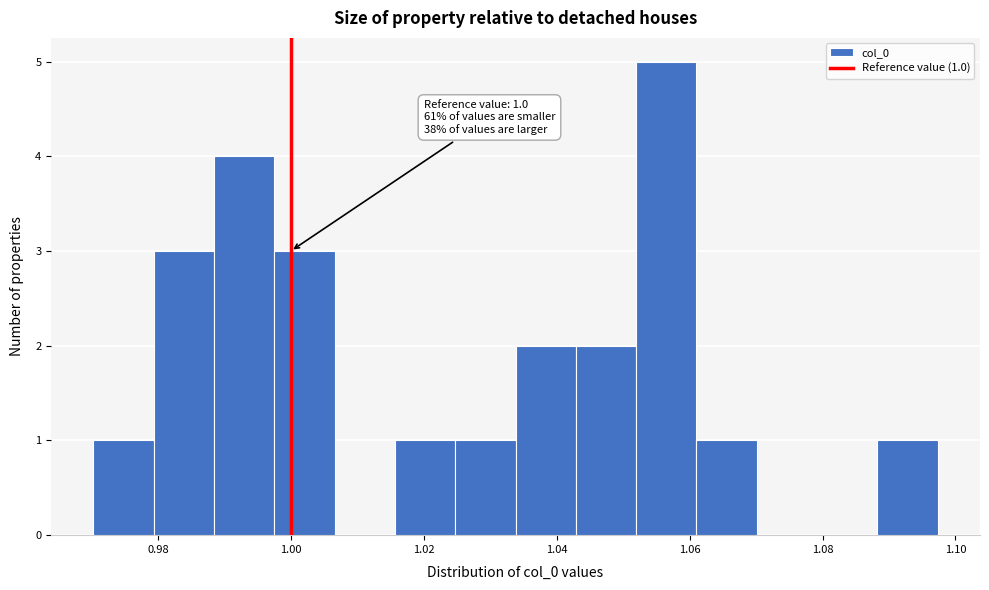

Which range on the x-axis has the tallest bar?

1.052 to 1.062